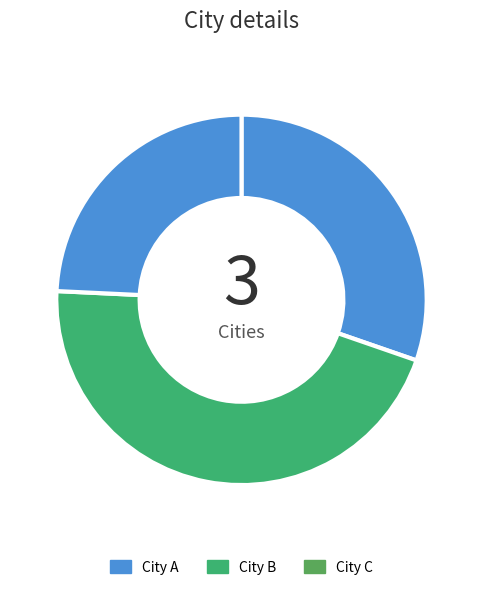

To the nearest percent, what percentage of the pie is City C?

24%